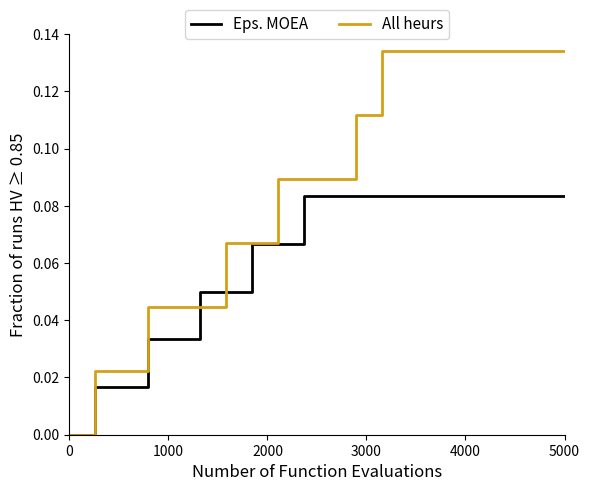

List the series in order of their peak value, lowest first.

Eps. MOEA, All heurs